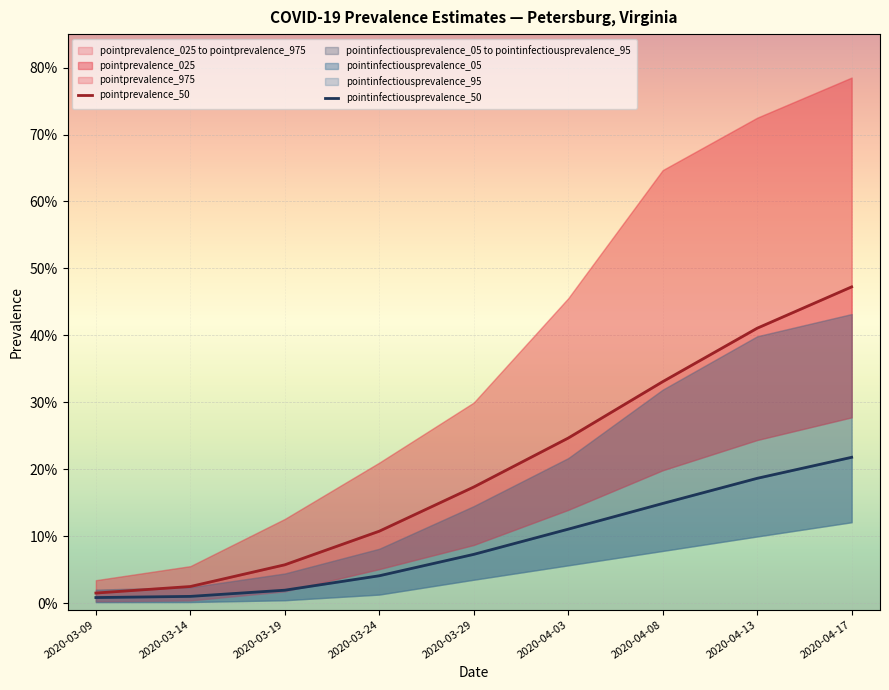

True or false: pointprevalence_50 has a value of 0.0 at 2020-03-14.

False